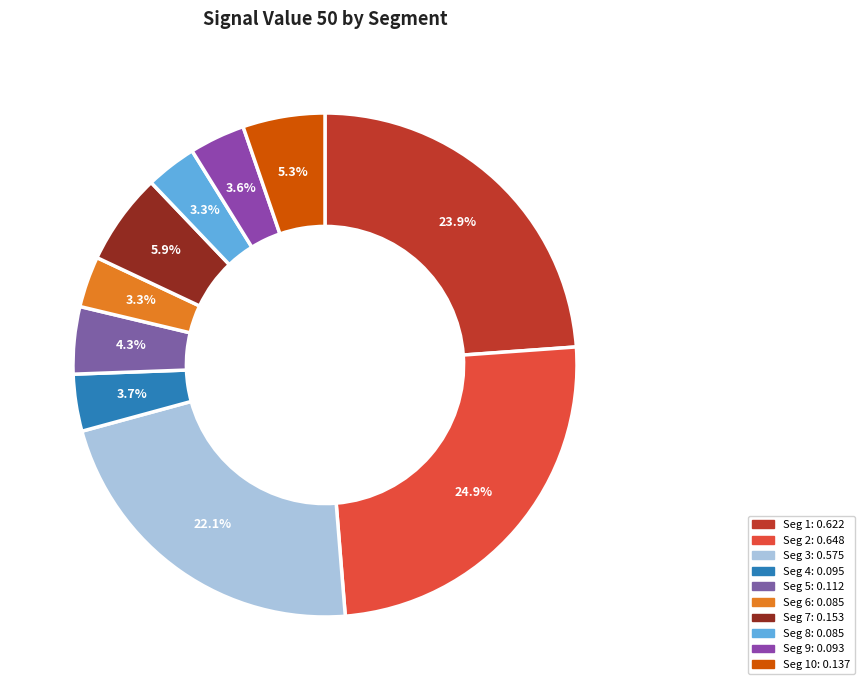

Count the number of slices in the pie.

10